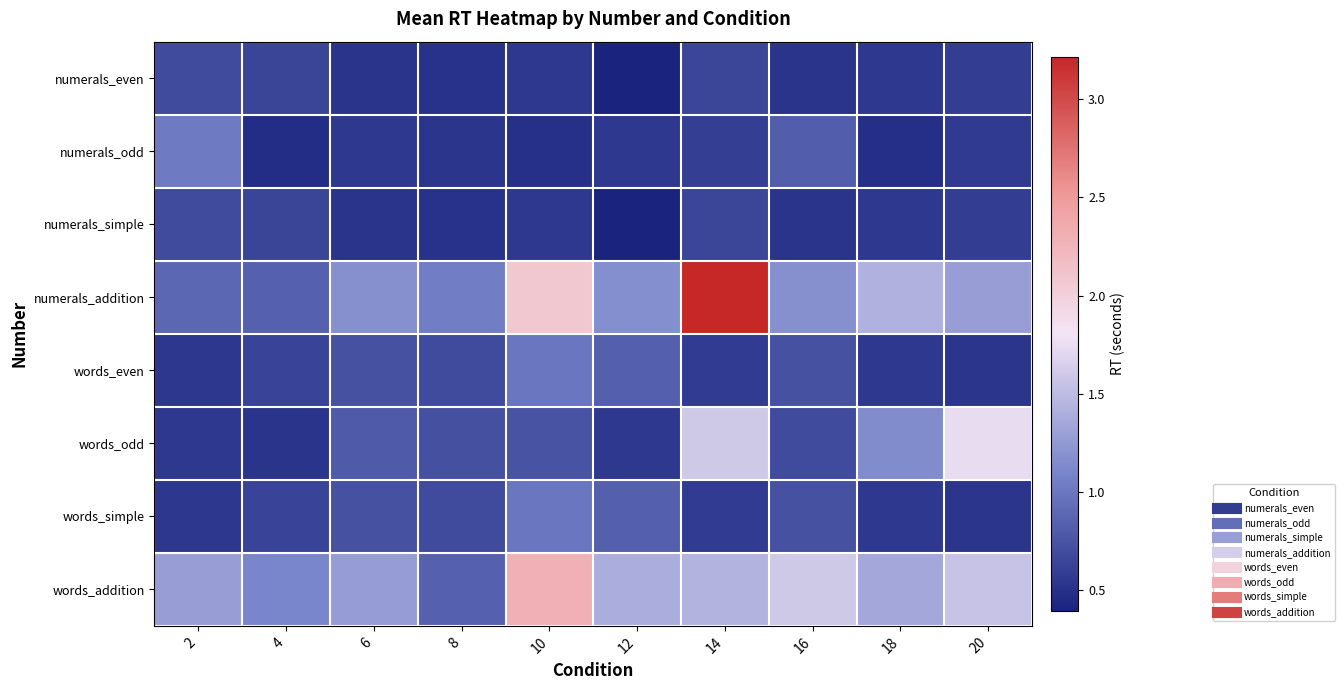

Which series has the widest spread of values?

numerals_addition